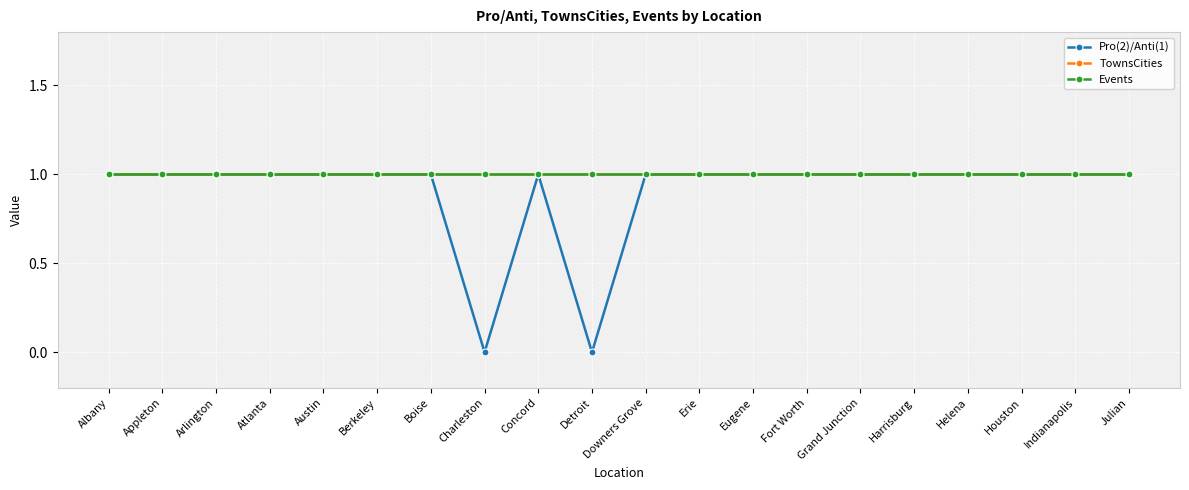

Is this an area chart (filled region under the line)?

No